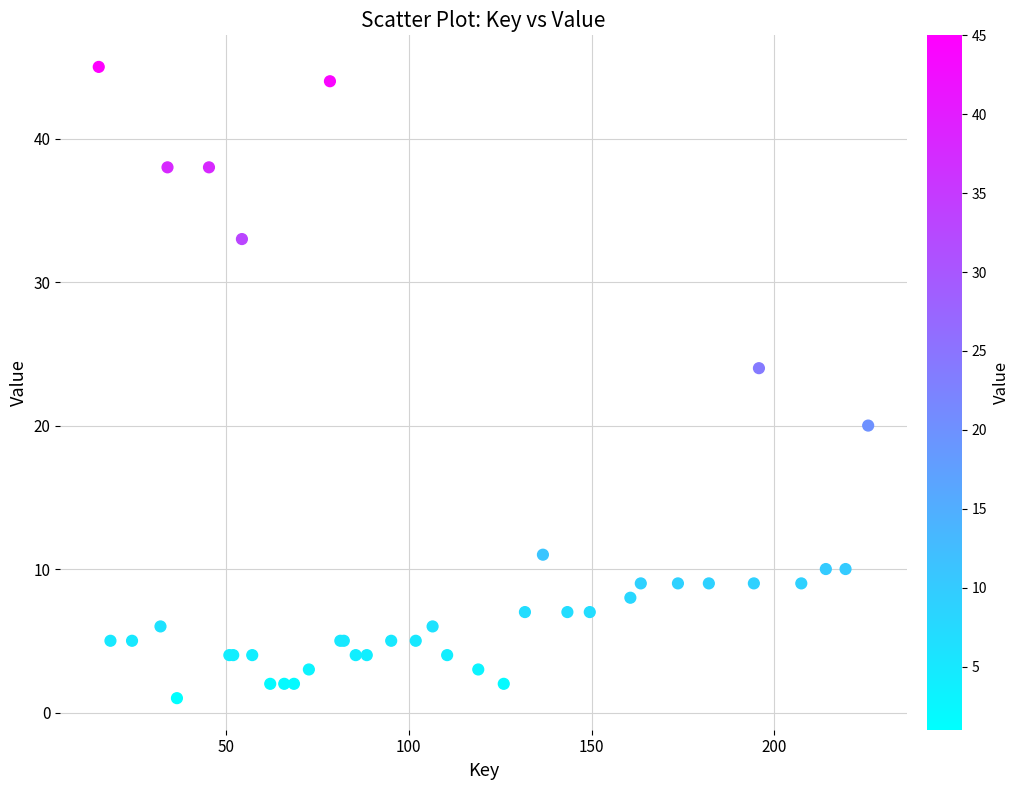

What Y value in the scatter plot is closest to 23?

24